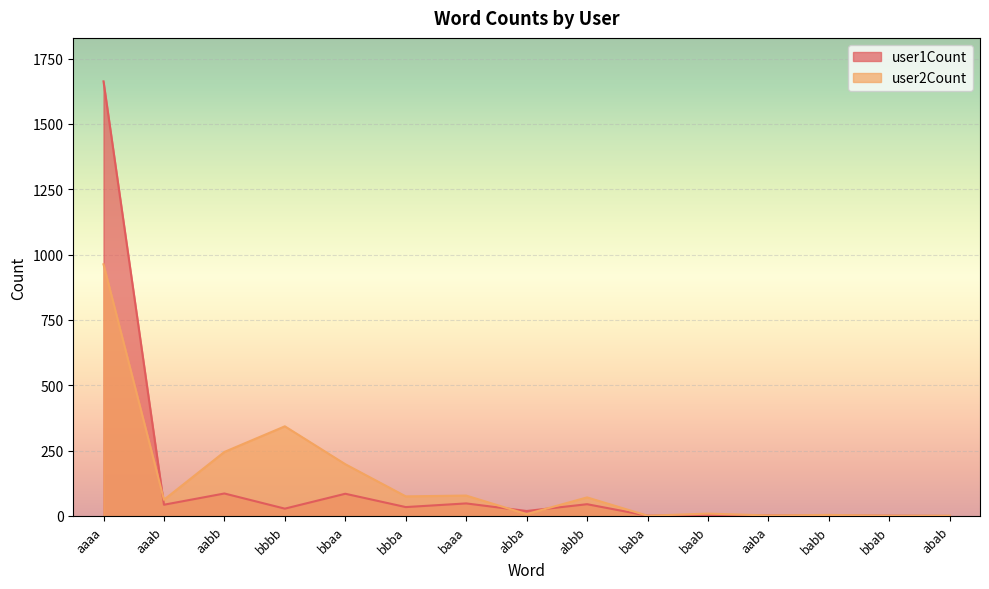

Is it true that user2Count equals 198 at bbaa?

True